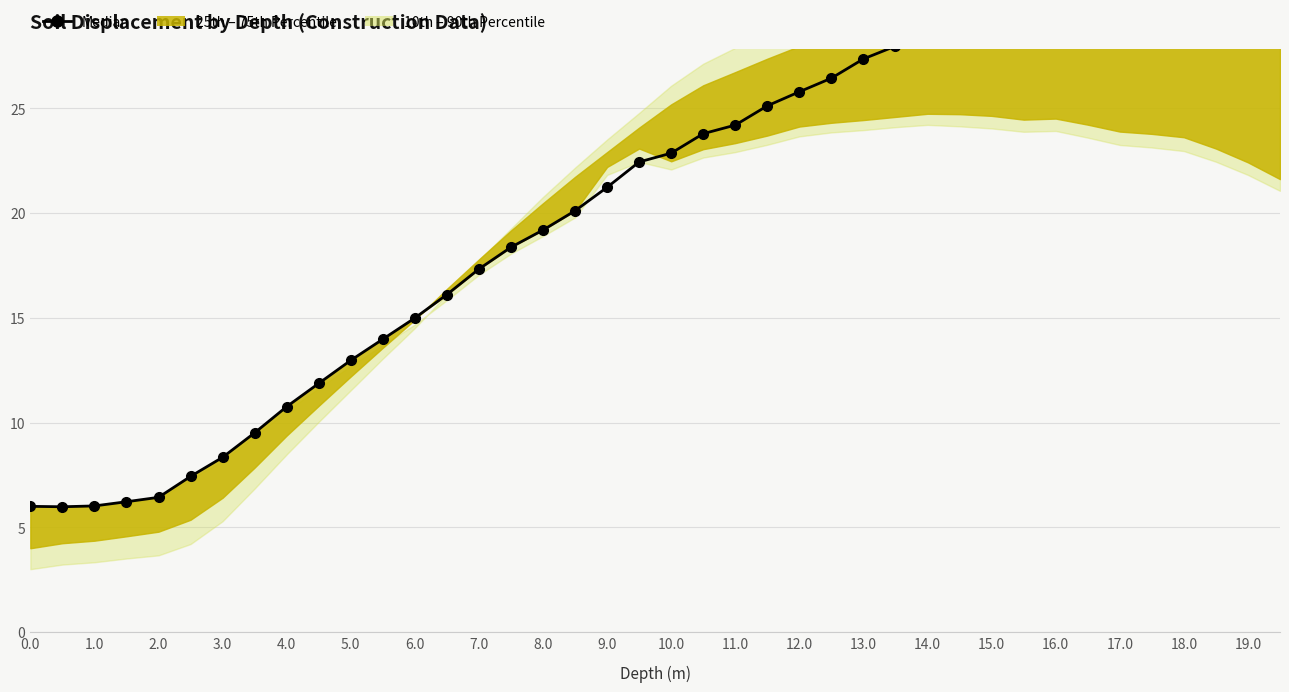

What is the difference between the maximum and minimum values?

25.1